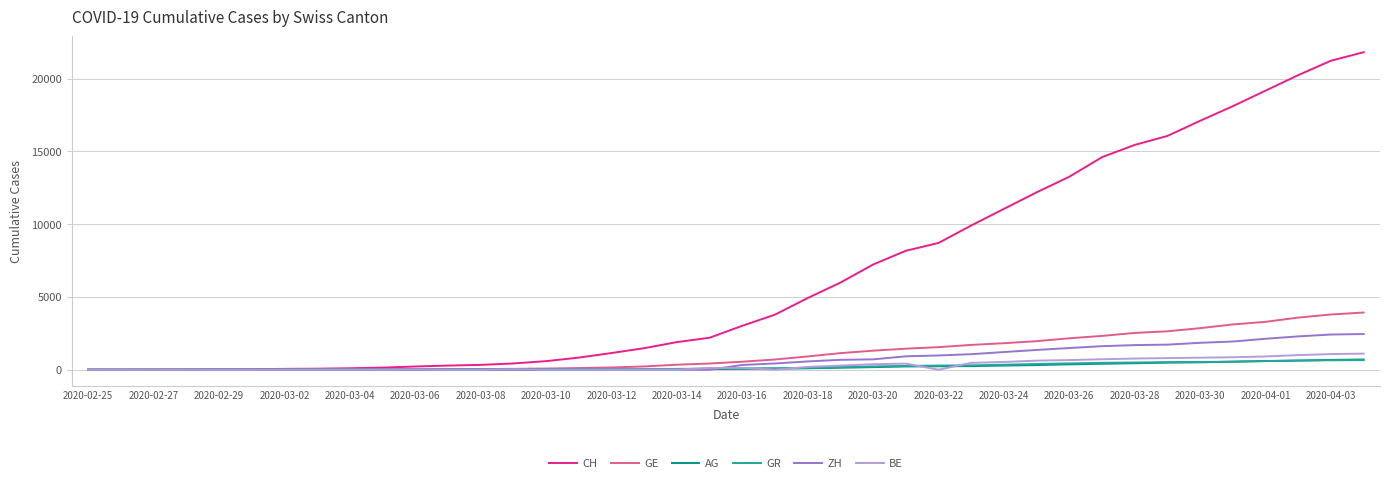

What is the average value of the GE series?

1122